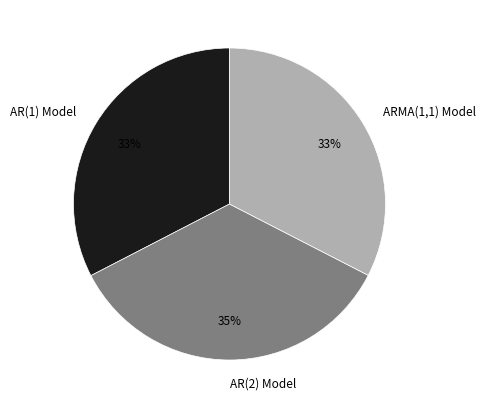

Does AR(1) Model represent more than half of the total?

No